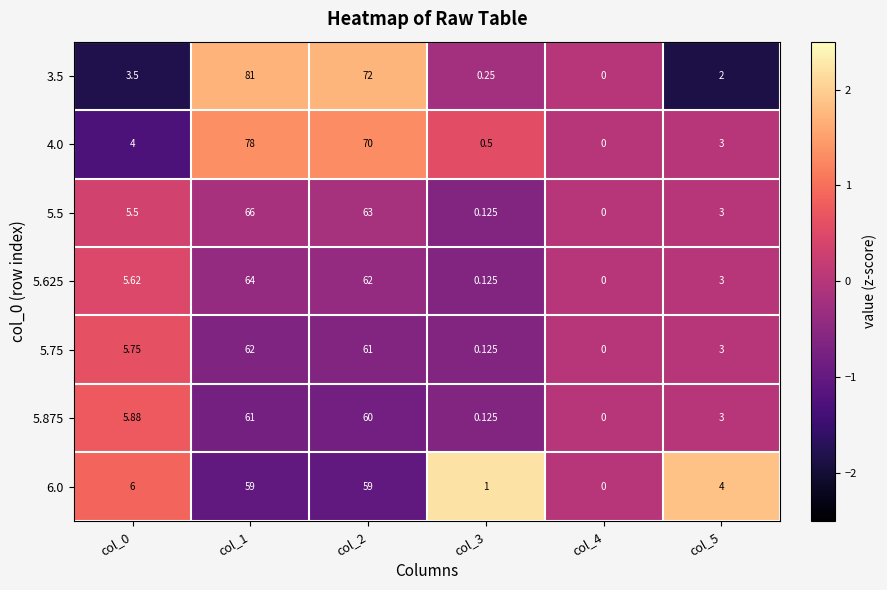

Is the value of 5.625 at col_5 greater than the value of 5.875 at col_4?

Yes